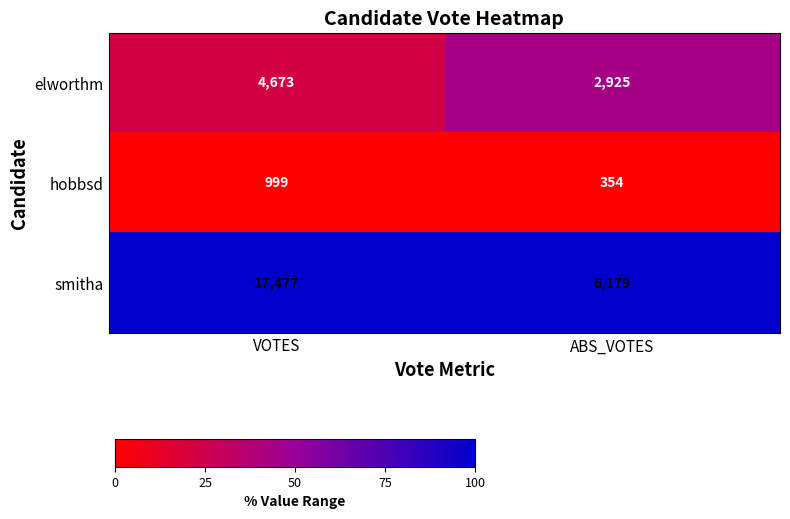

What is the approximate value of hobbsd at ABS_VOTES?

354